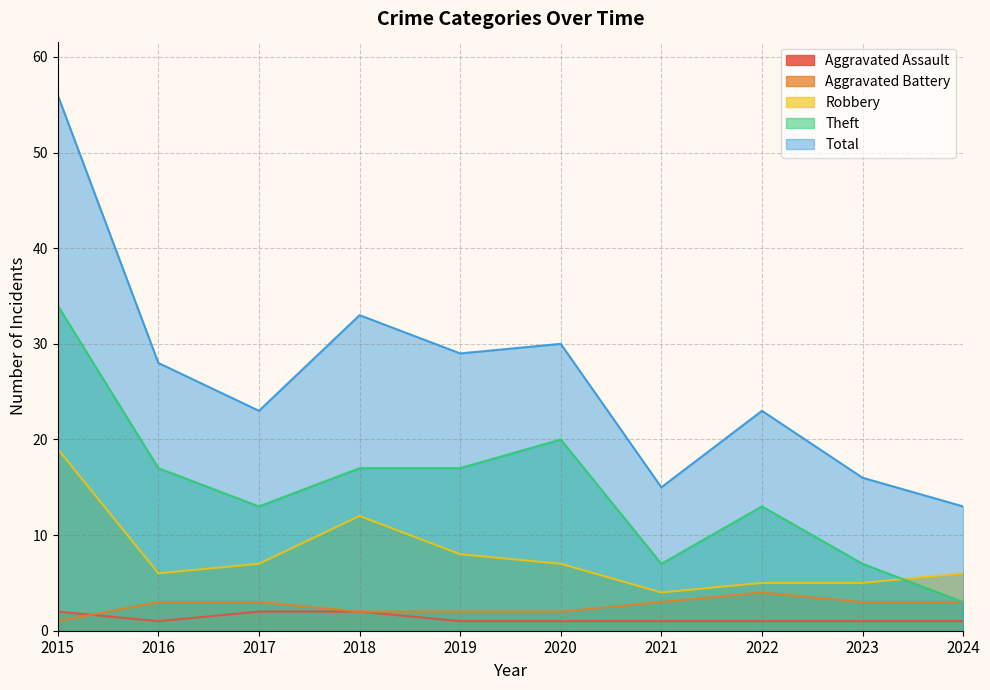

Reading left to right, extract all data points from this chart.

Aggravated Assault: 2	1	2	2	1	1	1	1	1	1
Aggravated Battery: 1	3	3	2	2	2	3	4	3	3
Robbery: 19	6	7	12	8	7	4	5	5	6
Theft: 34	17	13	17	17	20	7	13	7	3
Total: 56	28	23	33	29	30	15	23	16	13